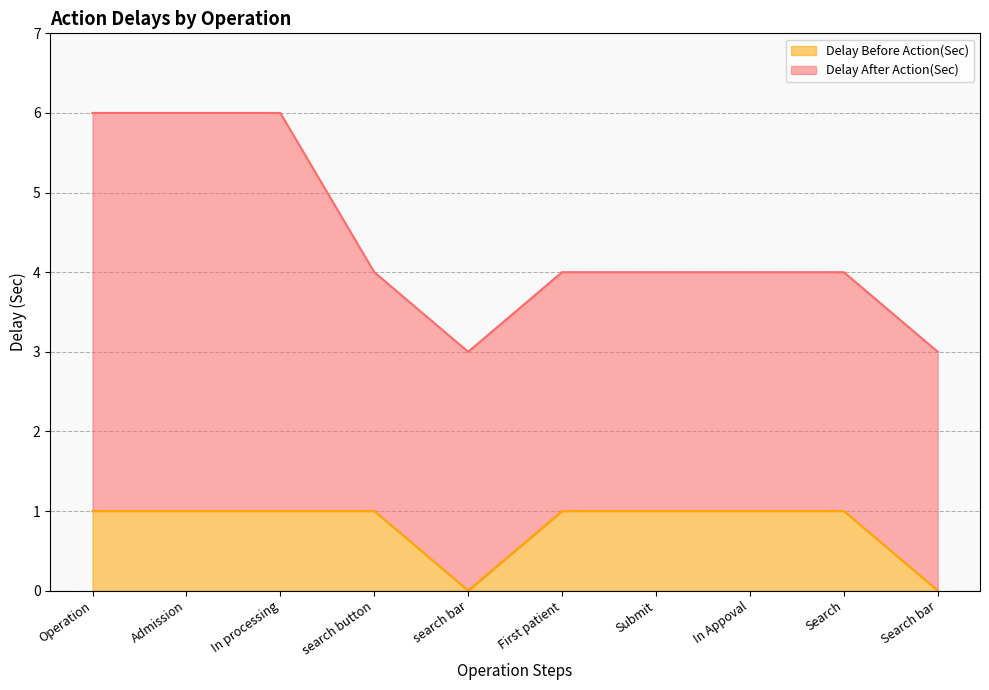

How many lines are shown in the chart?

2